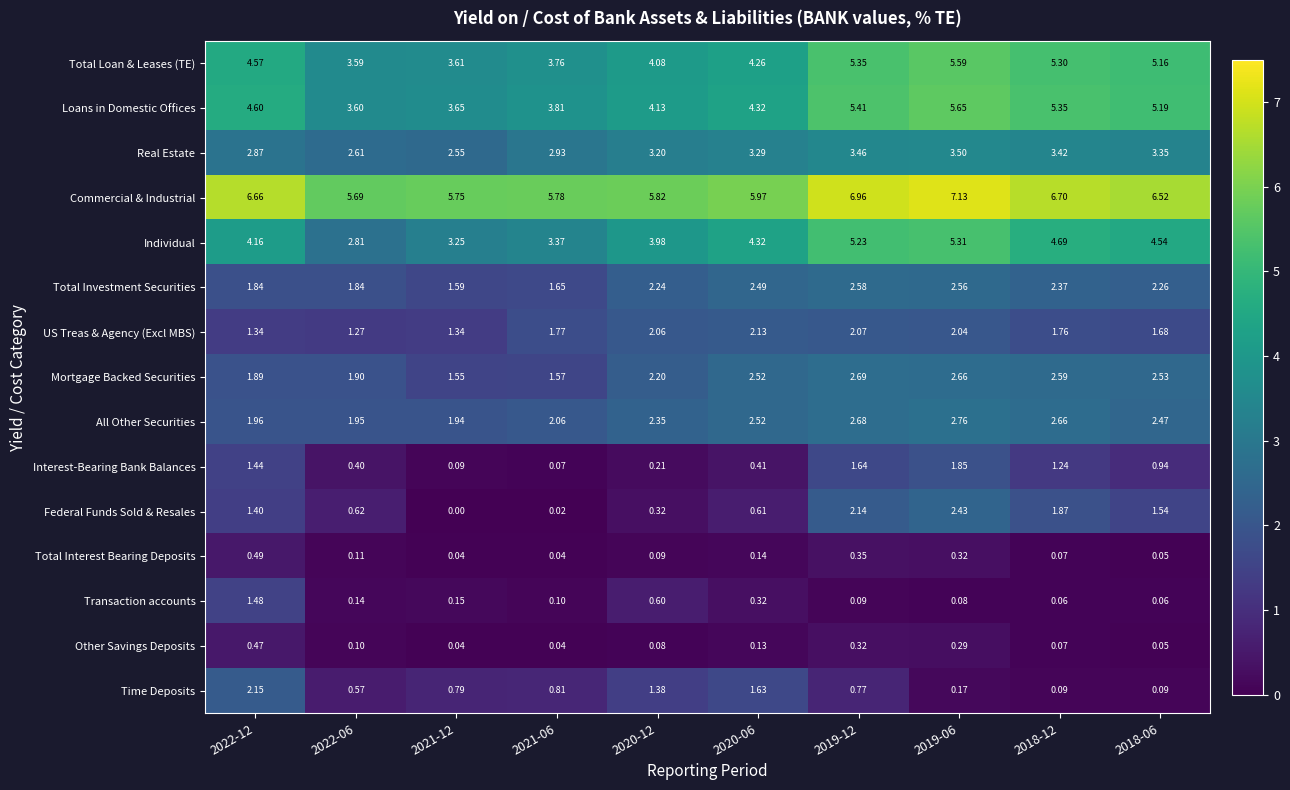

Which series has the widest spread of values?

Individual